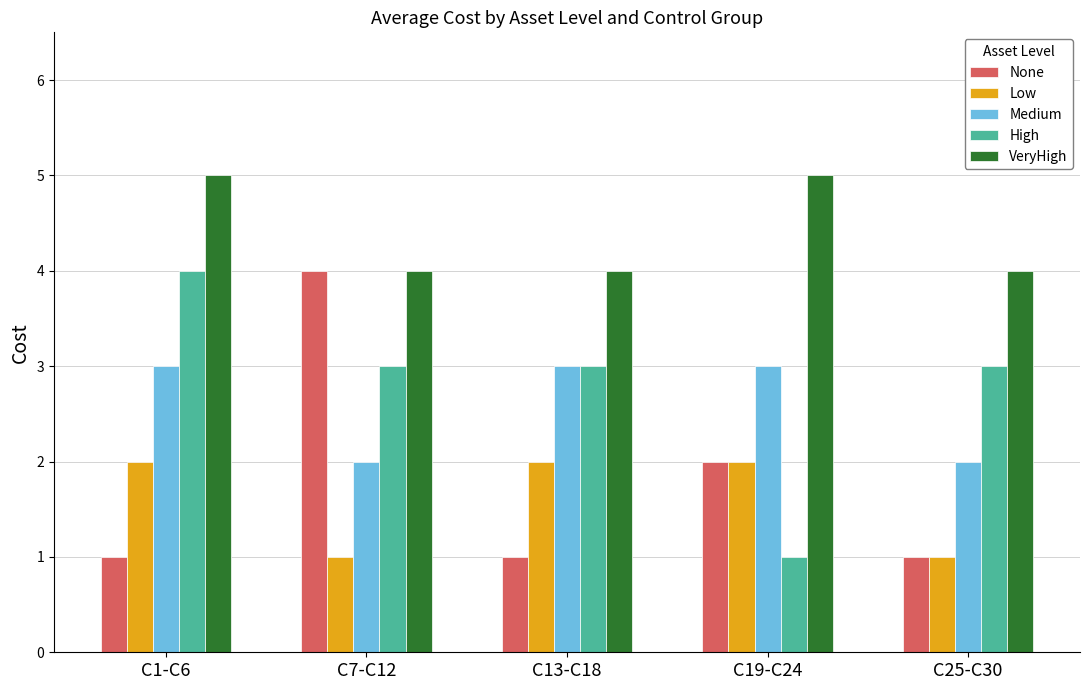

Does the chart contain any negative values?

No